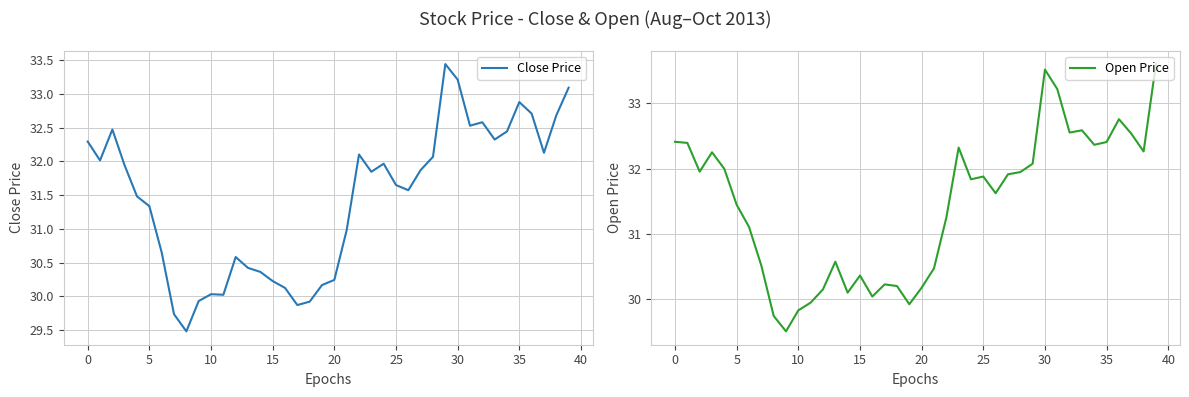

How many distinct data groups are displayed?

2